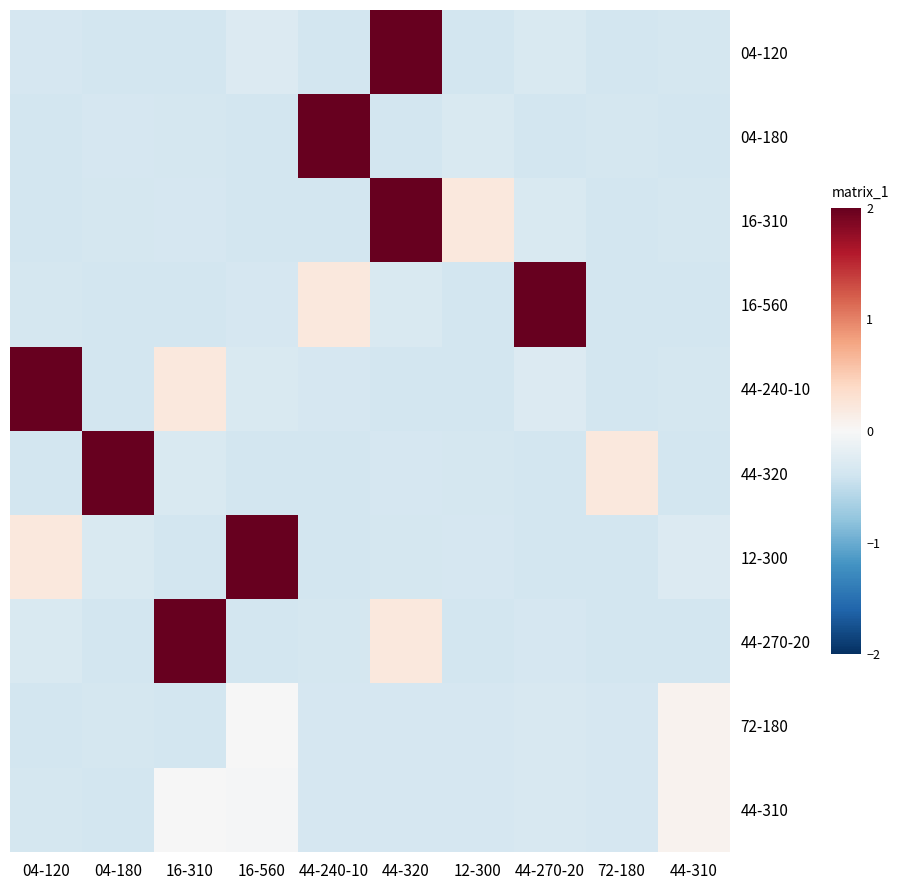

Reading right to left, list all the values displayed in this chart.

04-120: 44-310=-0.4	72-180=-0.4	44-270-20=-0.3	12-300=-0.4	44-320=3.4	44-240-10=-0.4	16-560=-0.3	16-310=-0.4	04-180=-0.4	04-120=-0.3
04-180: 44-310=-0.4	72-180=-0.4	44-270-20=-0.4	12-300=-0.3	44-320=-0.4	44-240-10=3.4	16-560=-0.4	16-310=-0.3	04-180=-0.3	04-120=-0.4
16-310: 44-310=-0.4	72-180=-0.4	44-270-20=-0.3	12-300=0.2	44-320=3.4	44-240-10=-0.4	16-560=-0.4	16-310=-0.3	04-180=-0.3	04-120=-0.4
16-560: 44-310=-0.4	72-180=-0.4	44-270-20=3.4	12-300=-0.4	44-320=-0.3	44-240-10=0.2	16-560=-0.3	16-310=-0.4	04-180=-0.4	04-120=-0.3
44-240-10: 44-310=-0.4	72-180=-0.4	44-270-20=-0.3	12-300=-0.4	44-320=-0.4	44-240-10=-0.3	16-560=-0.3	16-310=0.2	04-180=-0.4	04-120=3.4
44-320: 44-310=-0.4	72-180=0.2	44-270-20=-0.4	12-300=-0.3	44-320=-0.3	44-240-10=-0.4	16-560=-0.4	16-310=-0.3	04-180=3.4	04-120=-0.4
12-300: 44-310=-0.3	72-180=-0.4	44-270-20=-0.4	12-300=-0.3	44-320=-0.3	44-240-10=-0.4	16-560=3.4	16-310=-0.4	04-180=-0.3	04-120=0.2
44-270-20: 44-310=-0.4	72-180=-0.4	44-270-20=-0.3	12-300=-0.4	44-320=0.2	44-240-10=-0.3	16-560=-0.4	16-310=3.4	04-180=-0.4	04-120=-0.3
72-180: 44-310=0.1	72-180=-0.3	44-270-20=-0.3	12-300=-0.3	44-320=-0.3	44-240-10=-0.3	16-560=-0.0	16-310=-0.4	04-180=-0.4	04-120=-0.4
44-310: 44-310=0.1	72-180=-0.3	44-270-20=-0.3	12-300=-0.3	44-320=-0.3	44-240-10=-0.3	16-560=-0.0	16-310=-0.0	04-180=-0.4	04-120=-0.4